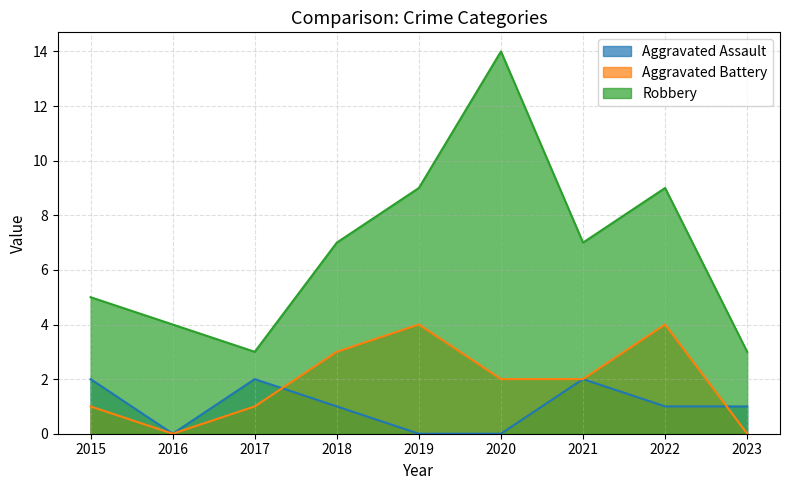

How many lines are shown in the chart?

3